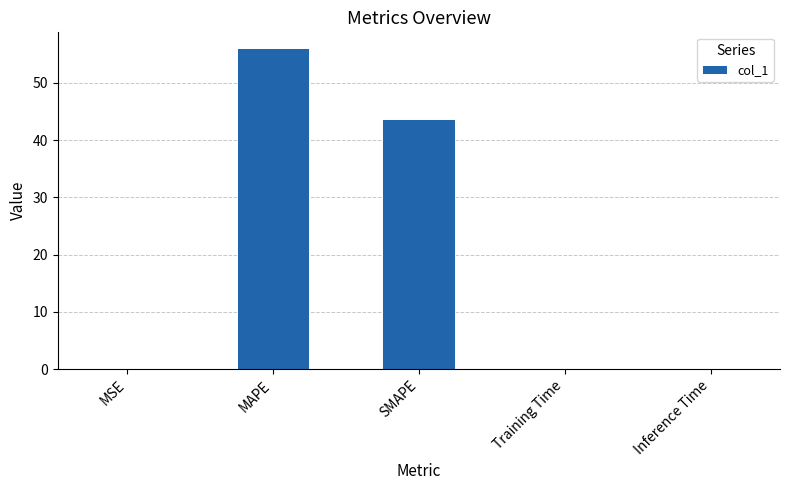

The chart shows a value of 0.0 at Training Time. True or false?

True